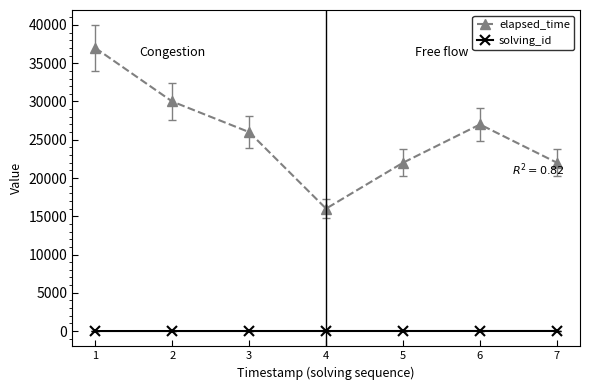

In elapsed_time, how many points are higher than both neighbors (excluding endpoints)?

1